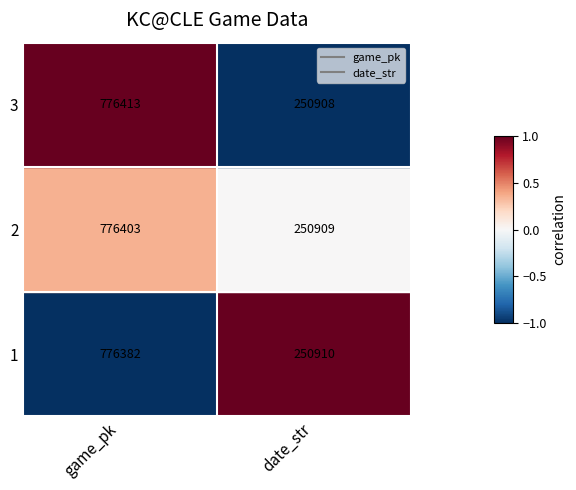

What is the difference between the maximum and minimum values in the 2 series?

525494